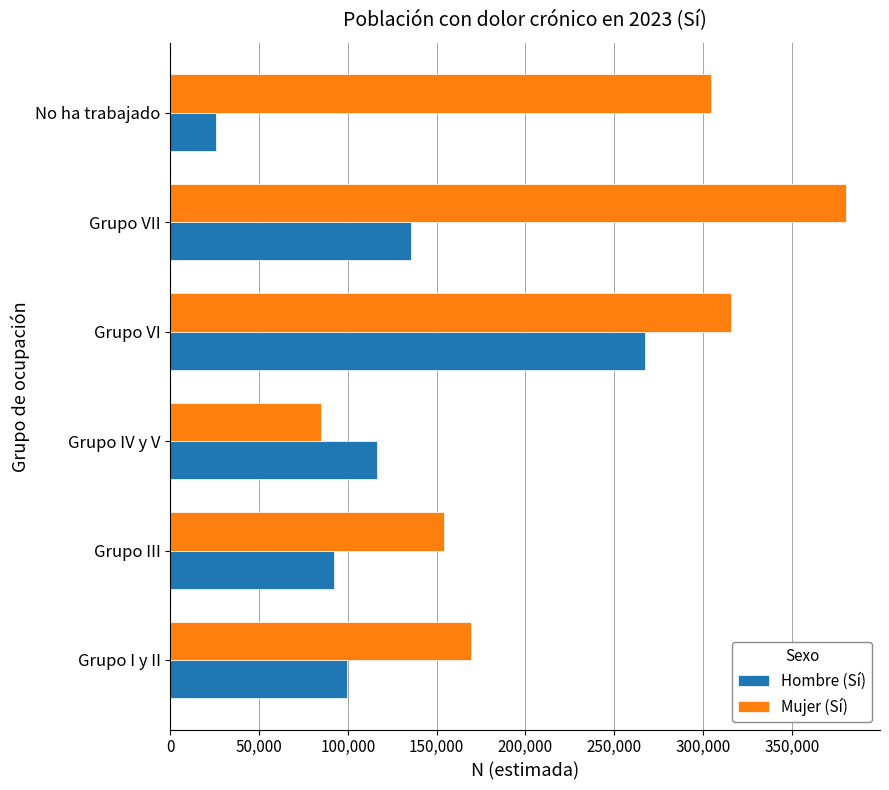

Which series has the largest range (max minus min)?

Mujer (Sí)